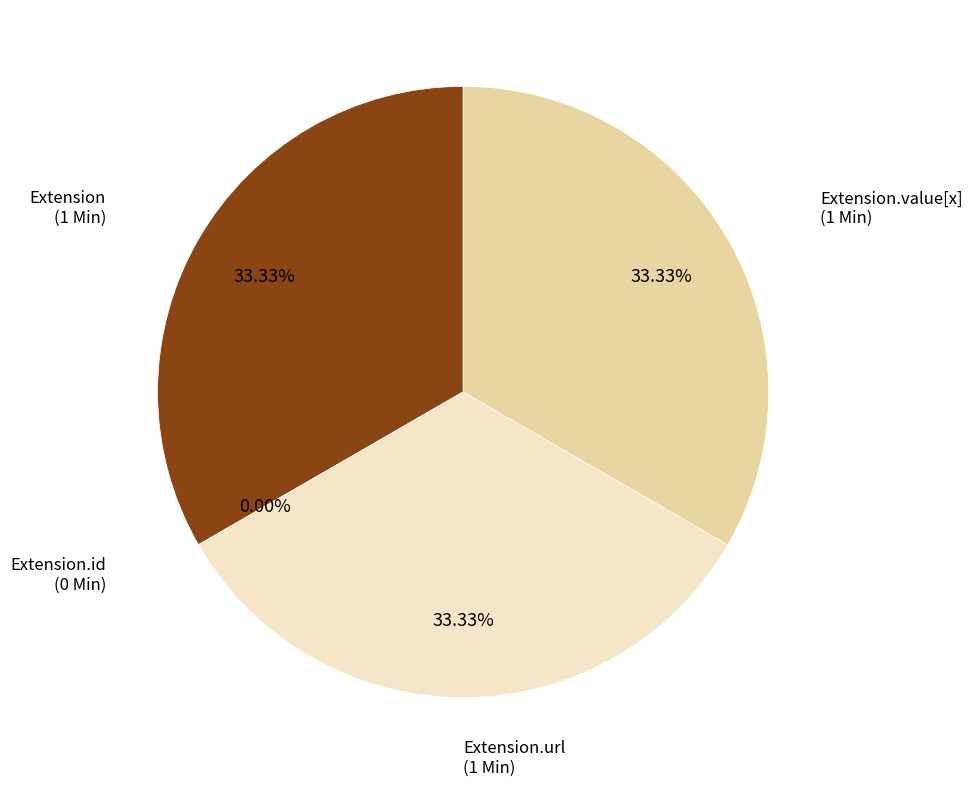

What portion of the pie excludes Extension.url?

66.7%